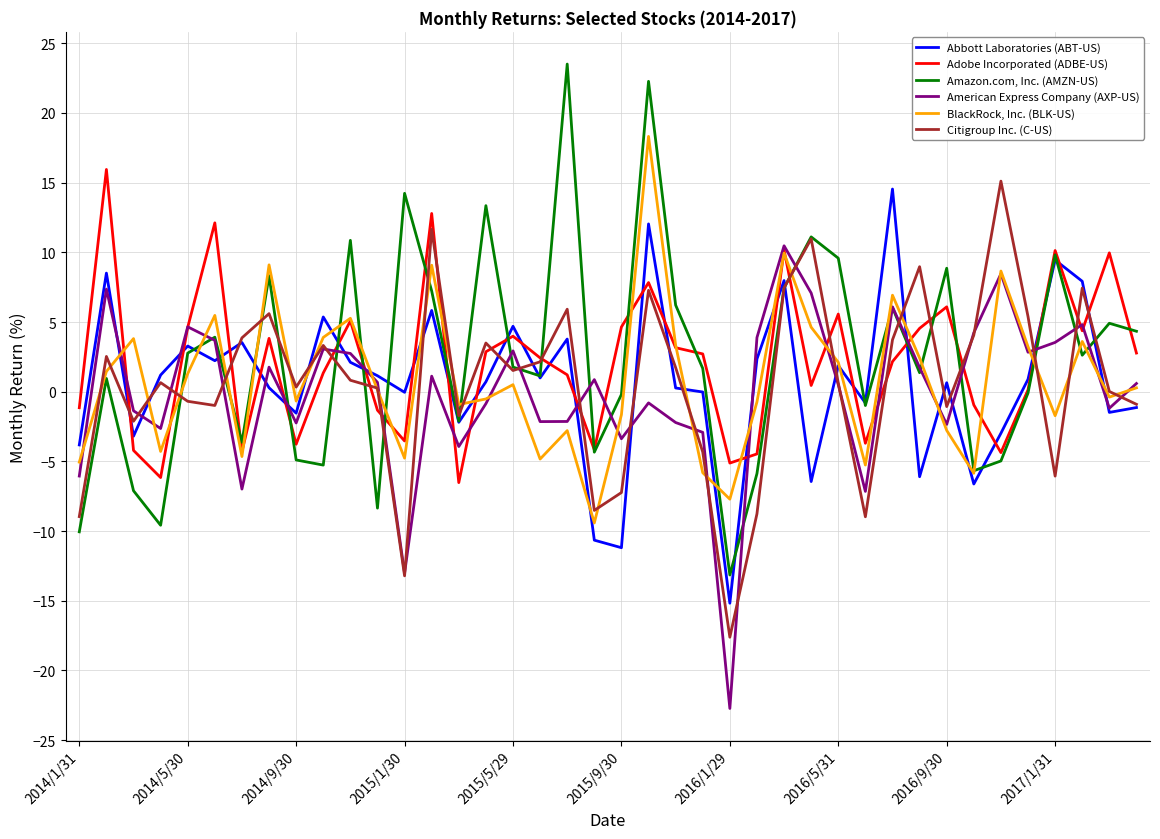

True or false: Citigroup Inc. (C-US) and Amazon.com, Inc. (AMZN-US) cross at least once.

True